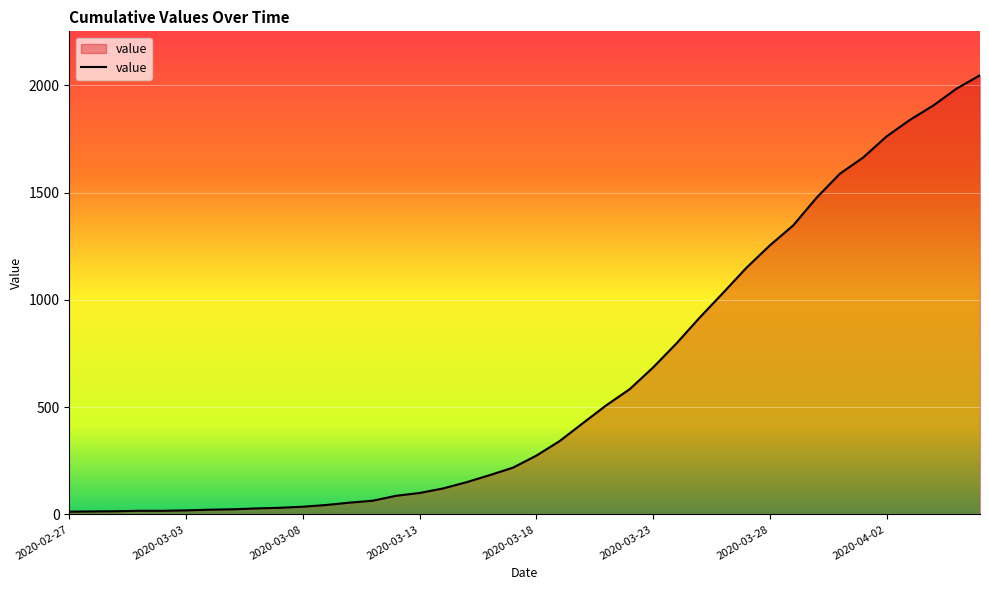

What is the difference between the maximum and minimum values?

2034